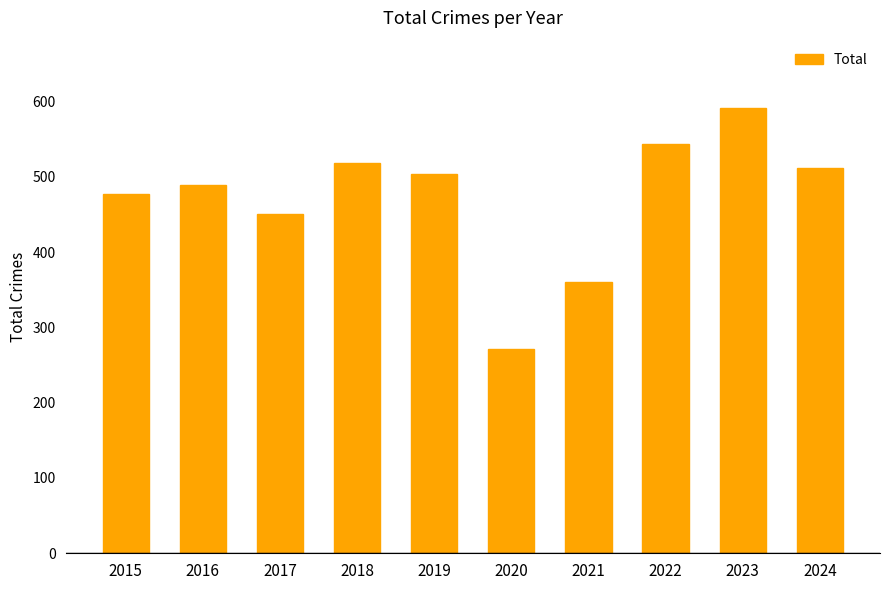

How many bars are there in total?

10